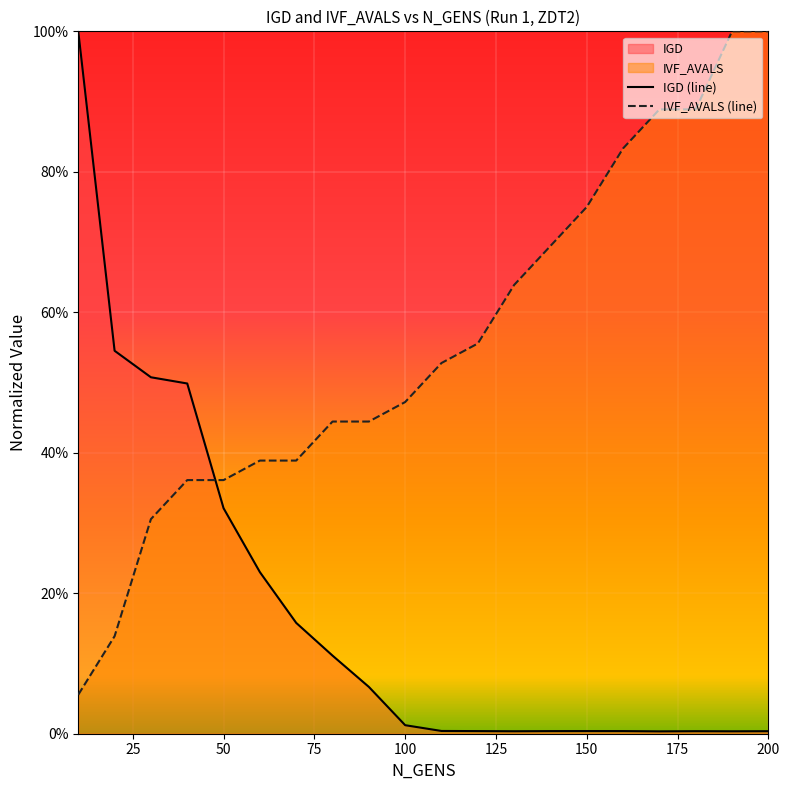

What is the average value of the IVF_AVALS series?

0.6